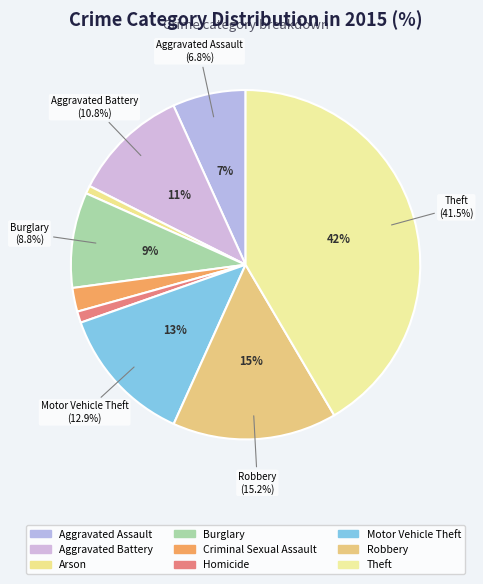

Approximately how many times larger is the value at Motor Vehicle Theft compared to Aggravated Assault?

1.9